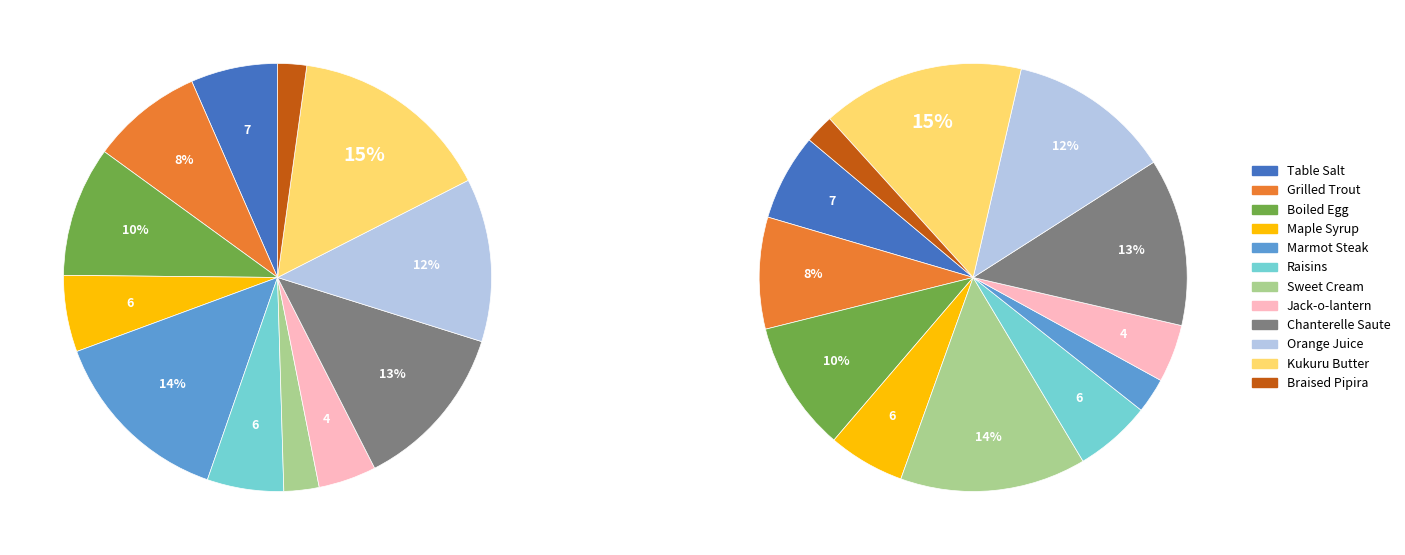

Which slice is the smallest?

Braised Pipira